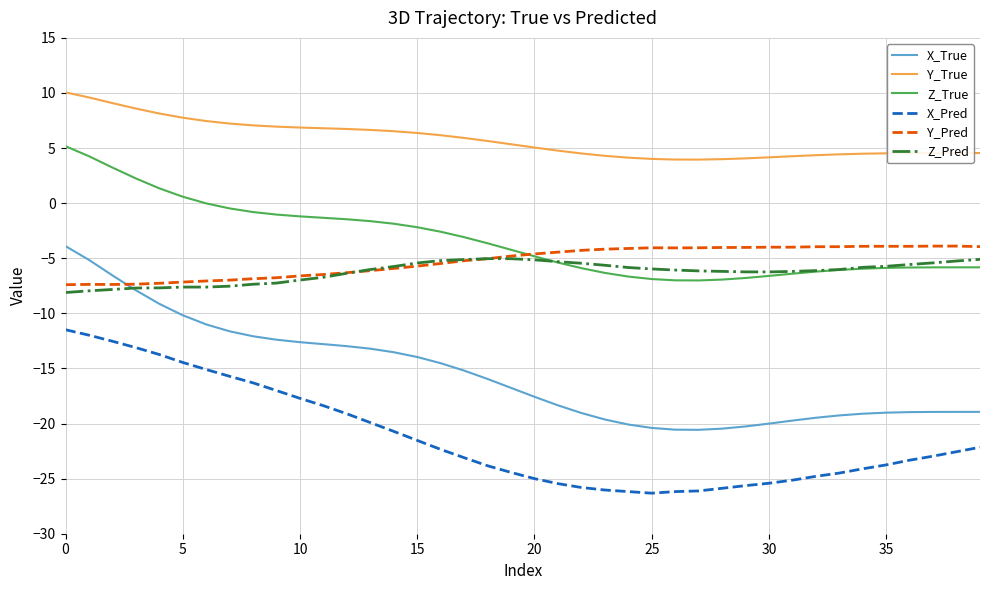

How many lines are shown in the chart?

6